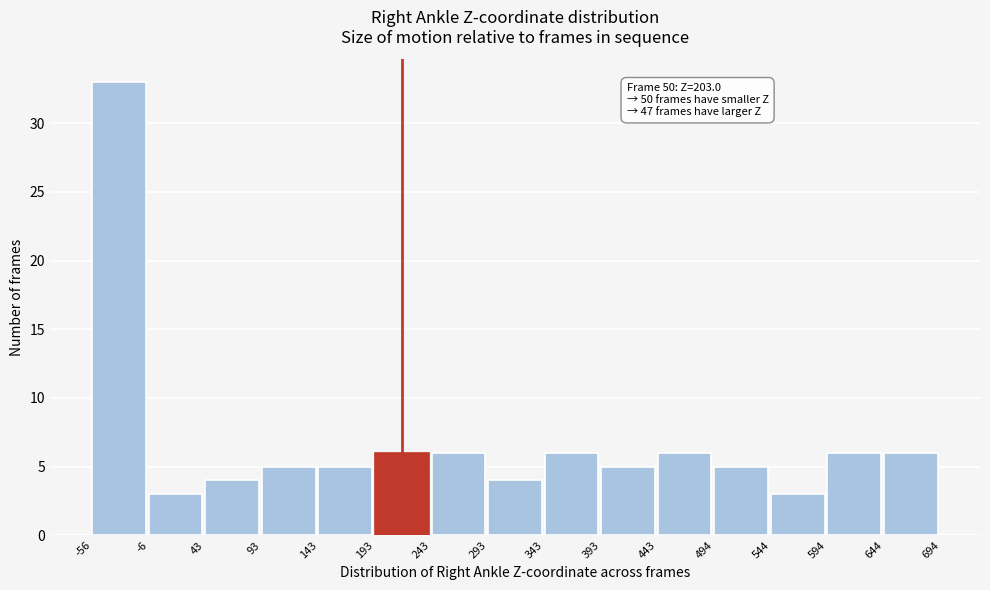

Which range on the x-axis has the tallest bar?

-56 to -6